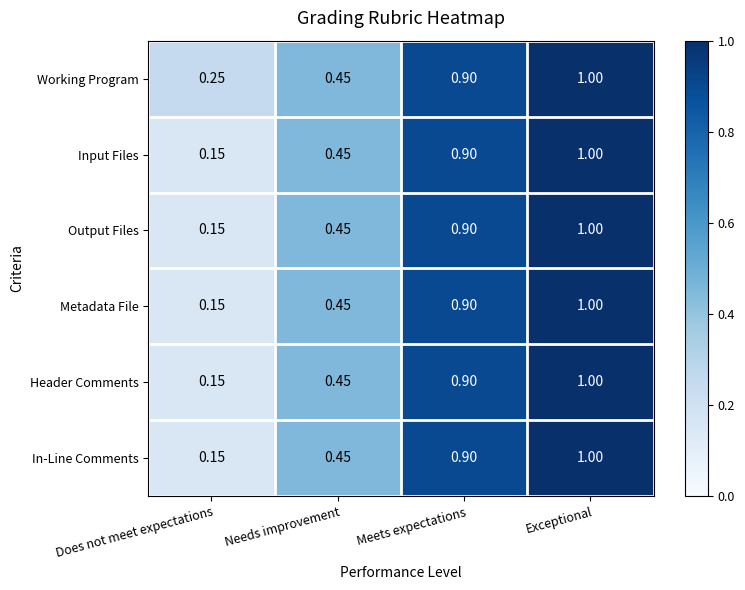

Where is Input Files nearest to the value 0?

Does not meet expectations